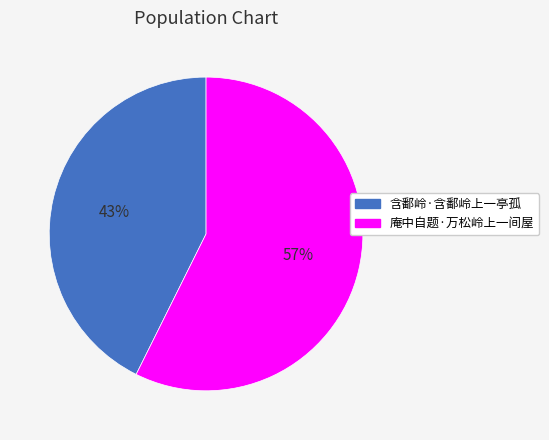

To the nearest percent, what is the average slice percentage?

50%